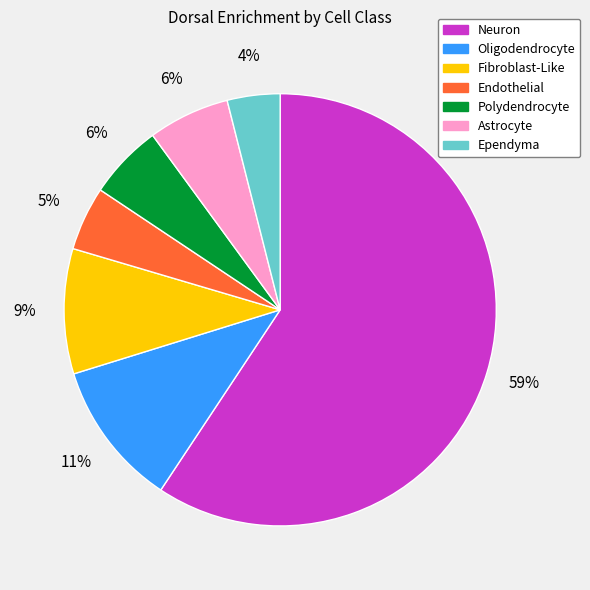

Which slice represents more than half of the pie?

Neuron